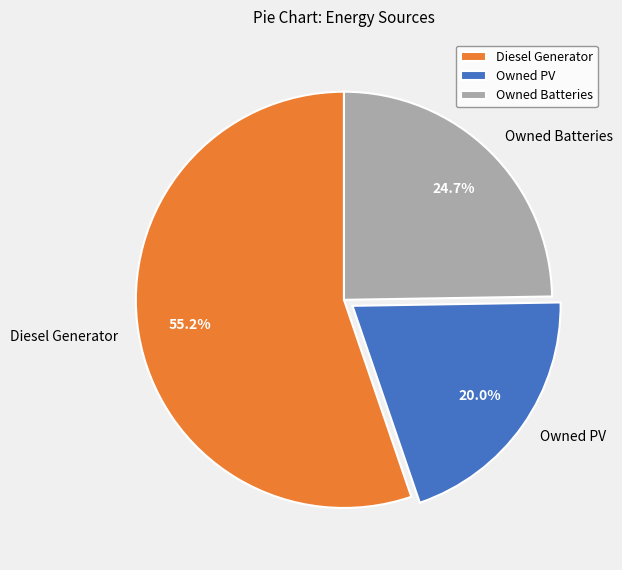

Combined, do Owned Batteries and Owned PV account for over 50%?

No